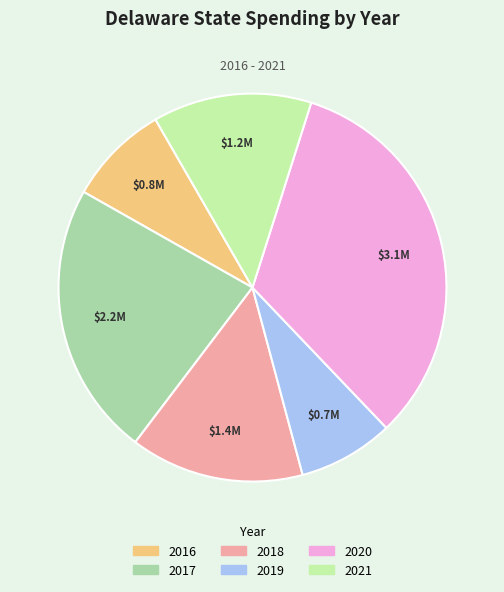

Is it true that 2016 is 8% of the pie?

True